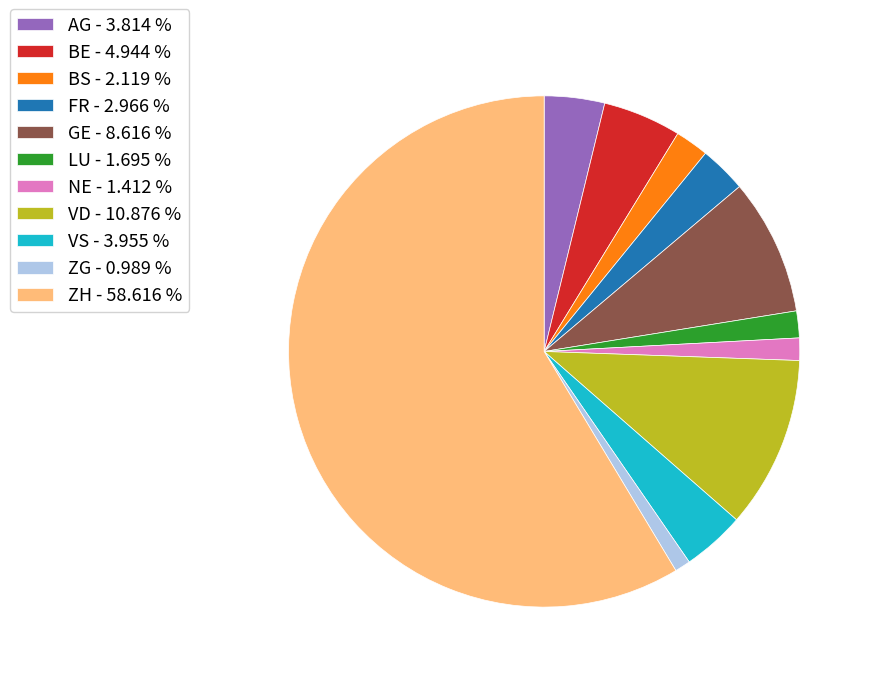

Which slice represents more than half of the pie?

ZH